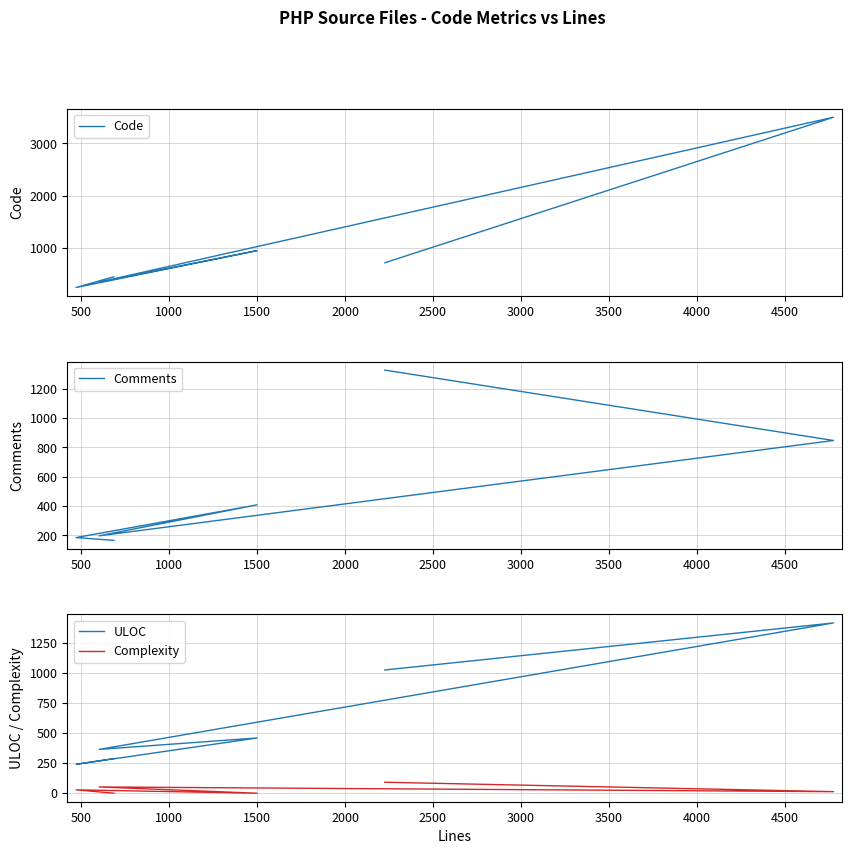

What are all the series names shown in the legend?

Code, Comments, ULOC, Complexity